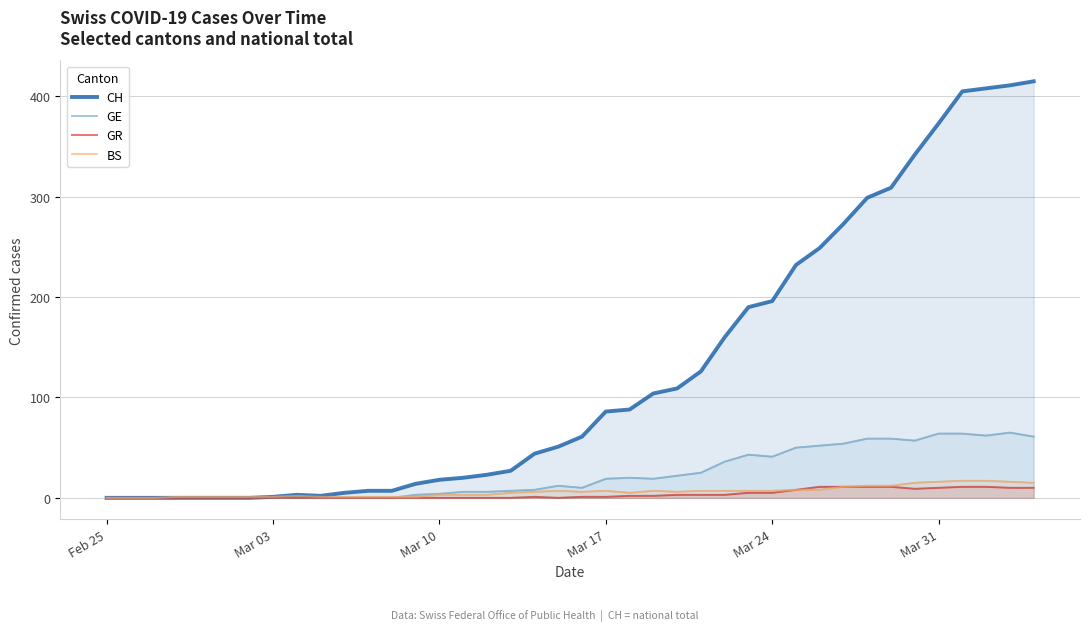

What is the highest value of the GE series?

65